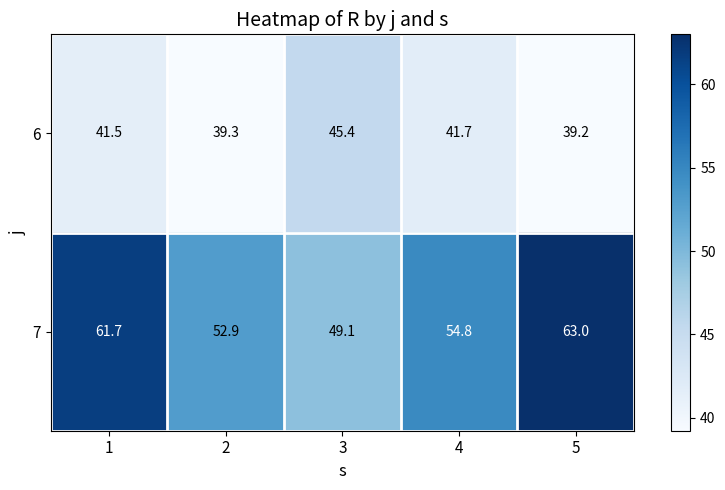

What is the difference between the second highest and minimum values in the 7 series?

12.6